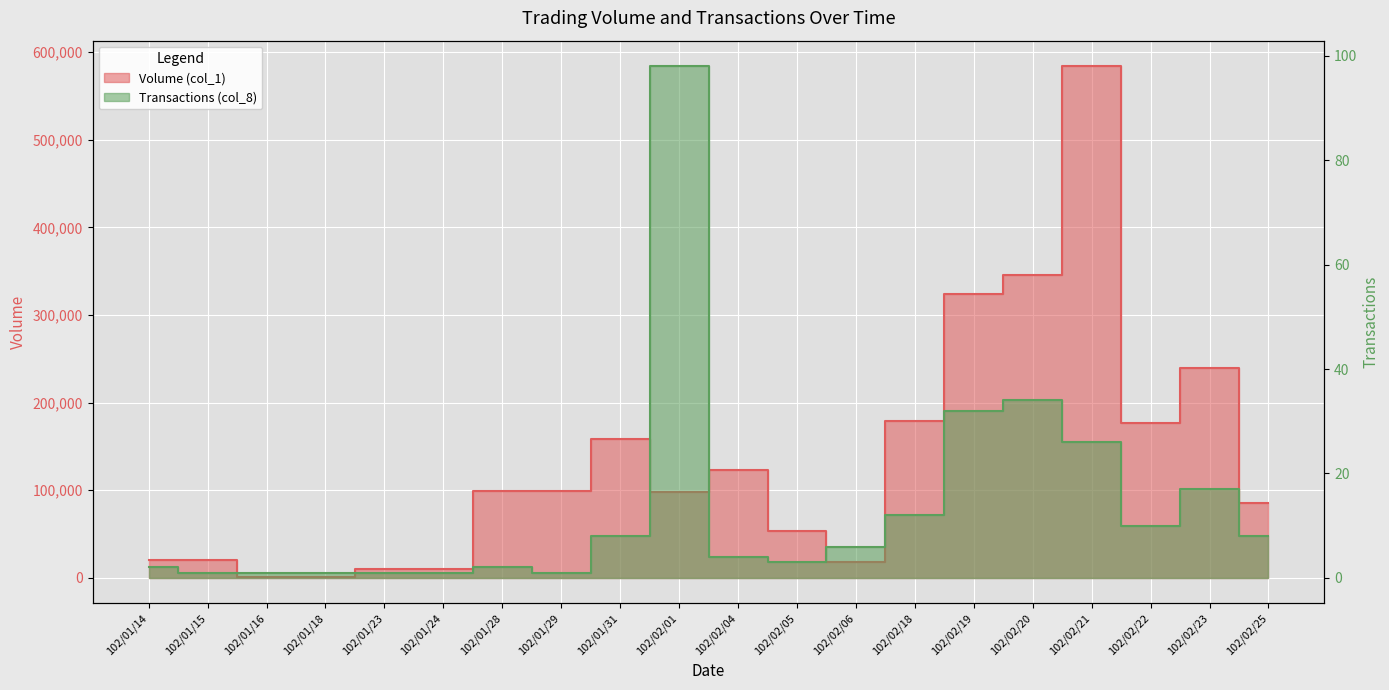

Which has a higher value, 102/02/04 or 102/02/01?

102/02/04